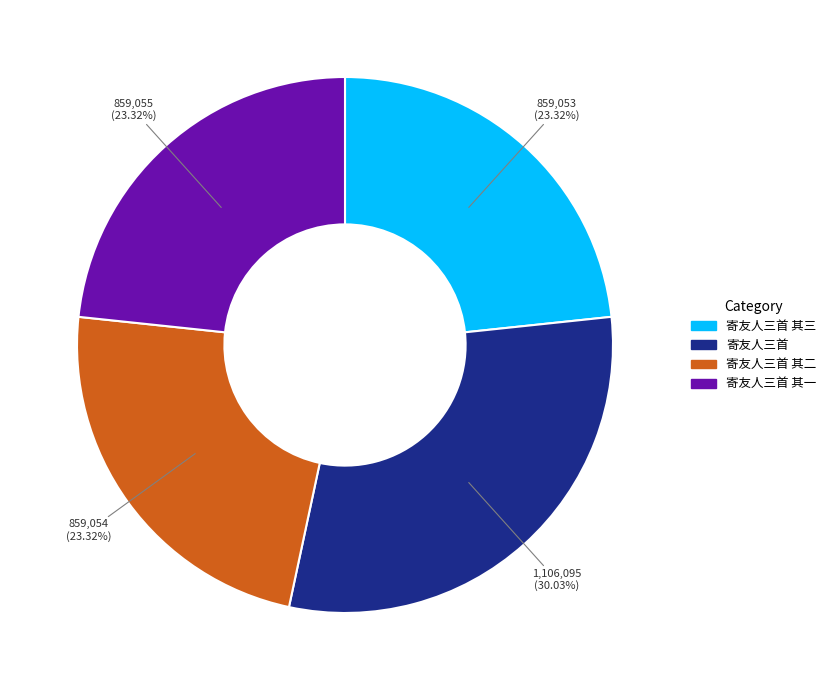

Is there a majority slice in this chart?

No